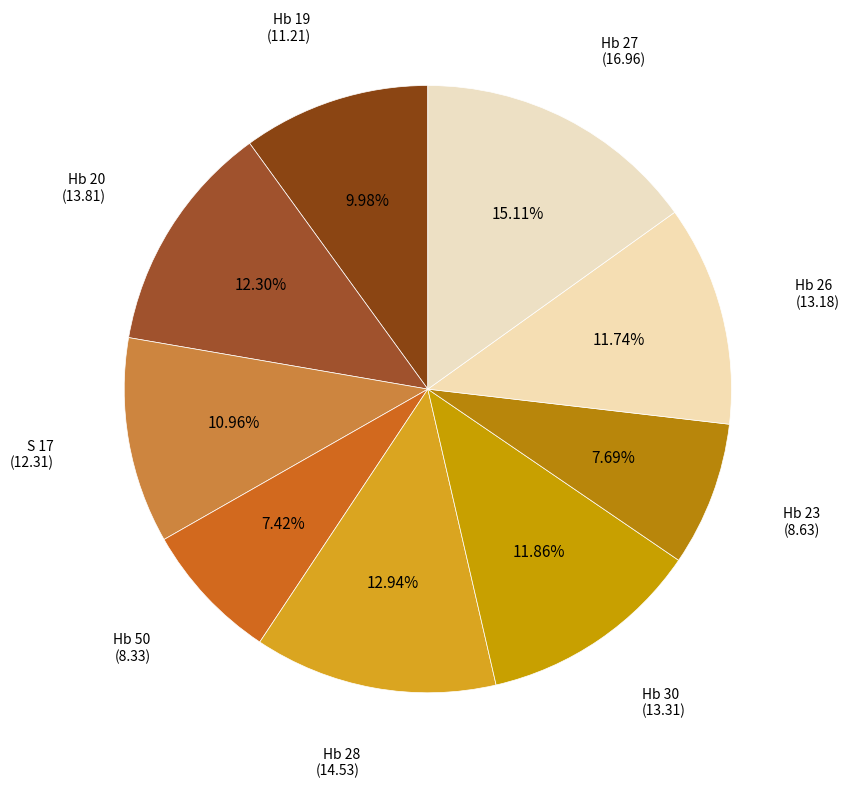

Count the number of slices in the pie.

9